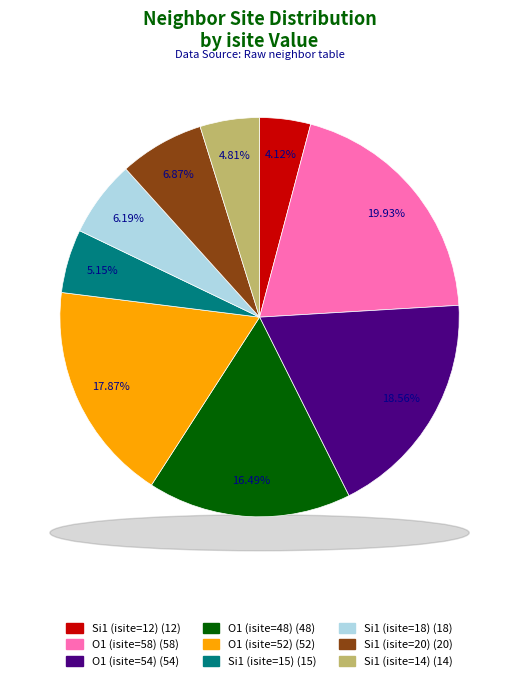

Rank the categories by value from lowest to highest.

Si1 (isite=12), Si1 (isite=14), Si1 (isite=15), Si1 (isite=18), Si1 (isite=20), O1 (isite=48), O1 (isite=52), O1 (isite=54), O1 (isite=58)